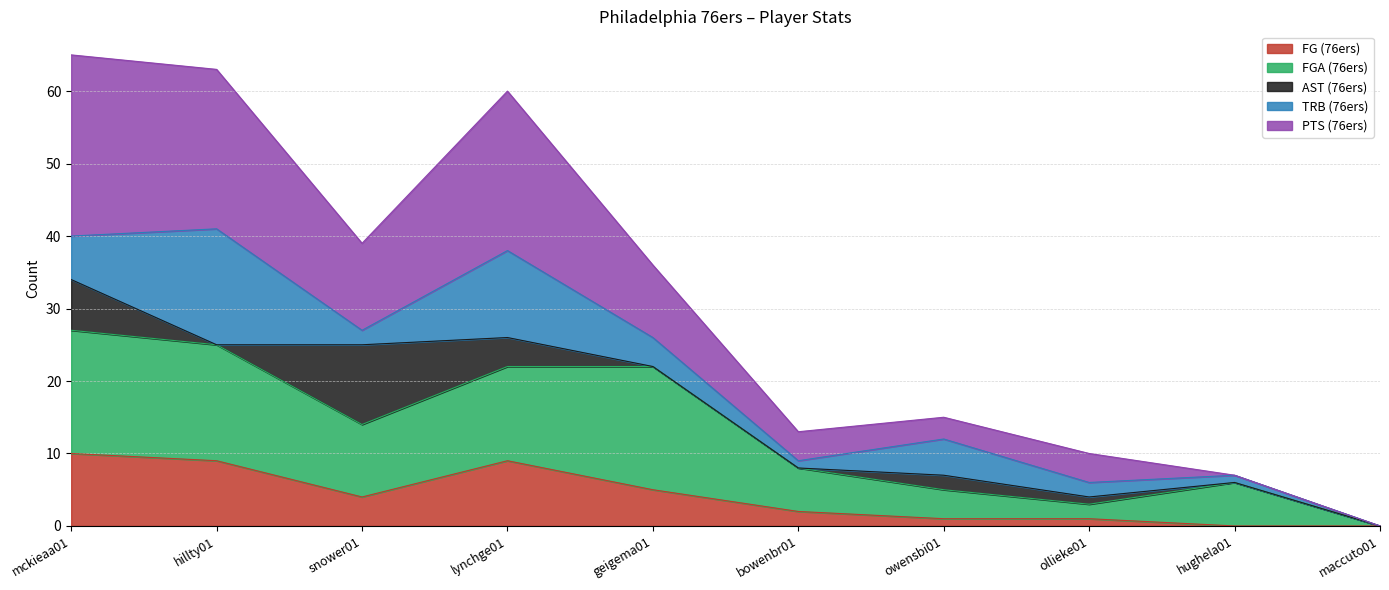

How many lines are shown in the chart?

5